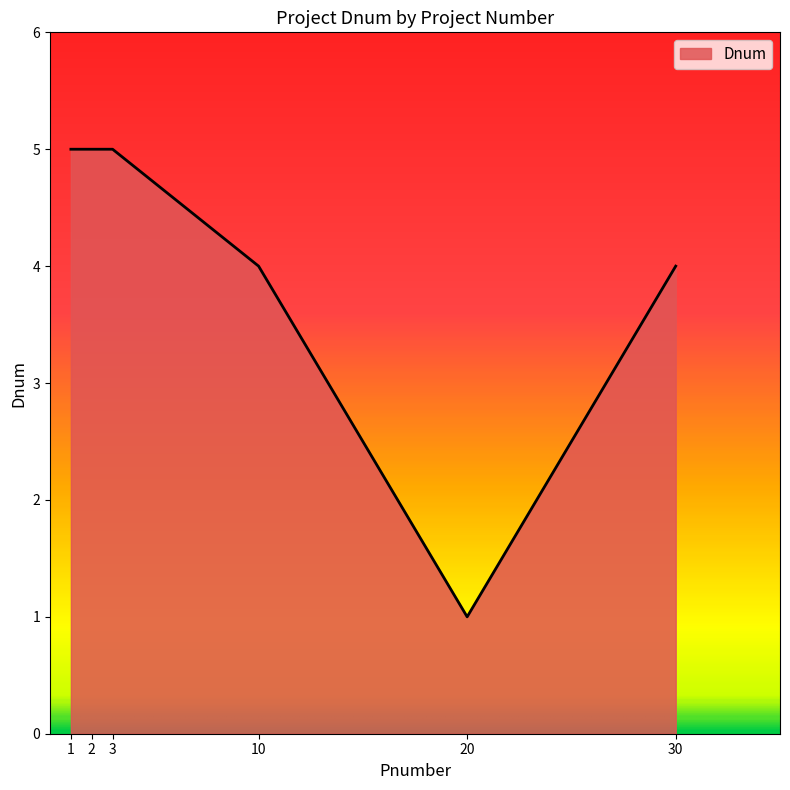

Reading right to left, extract all data points from this chart.

4	1	4	5	5	5